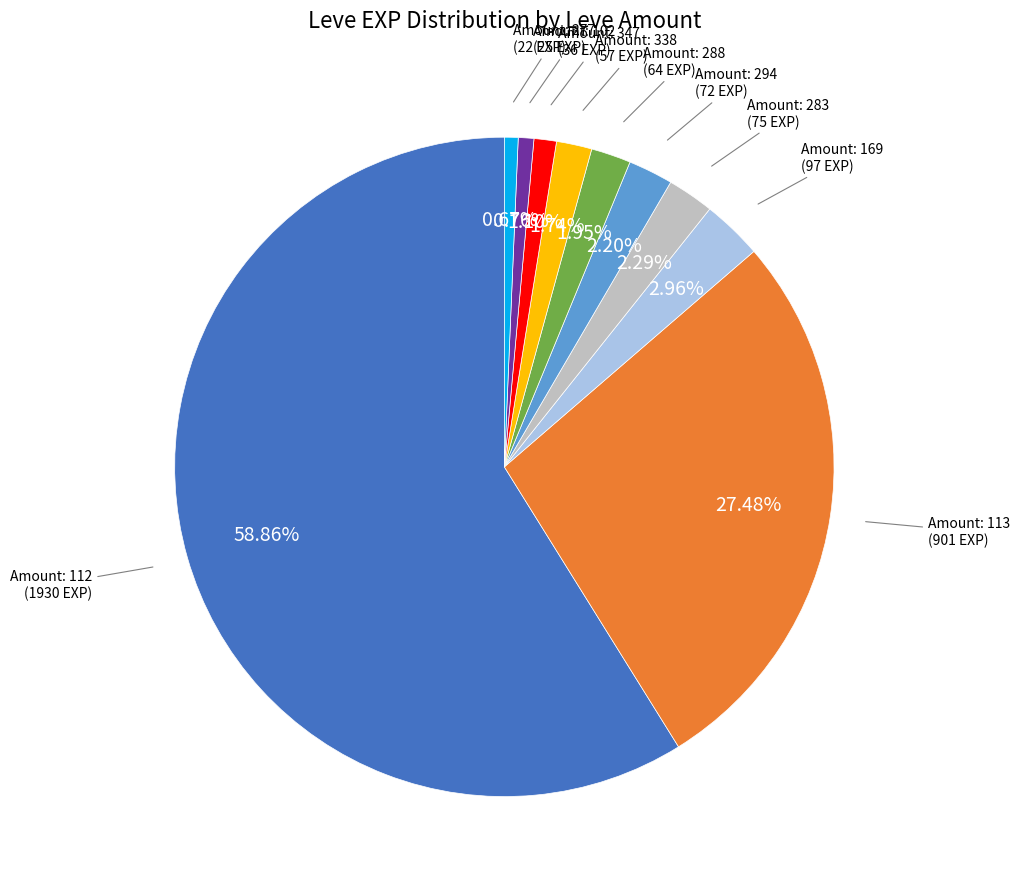

How many slices are in this pie chart?

10